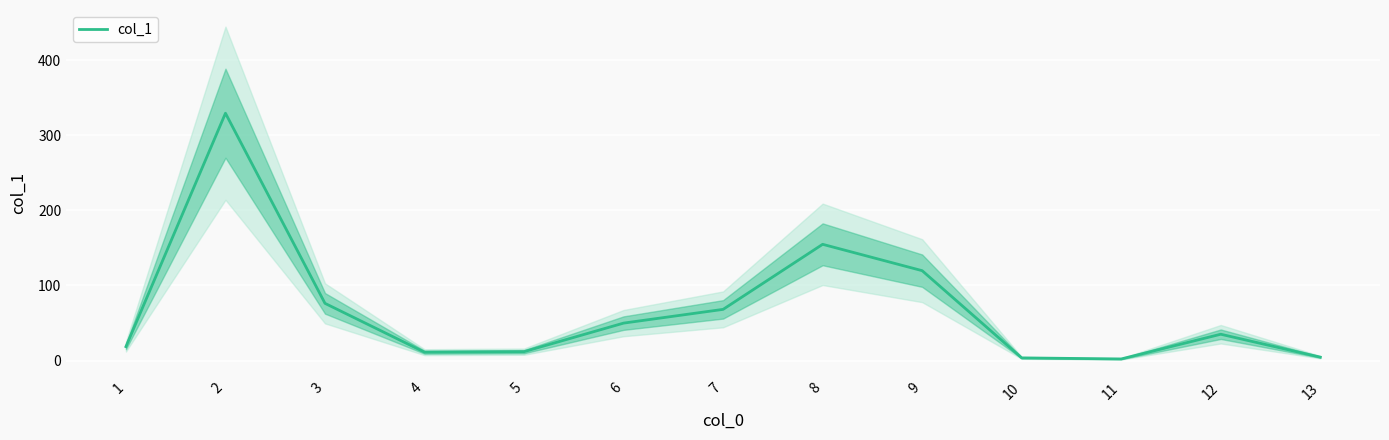

What is the value of the 2nd point from the left?

329.3